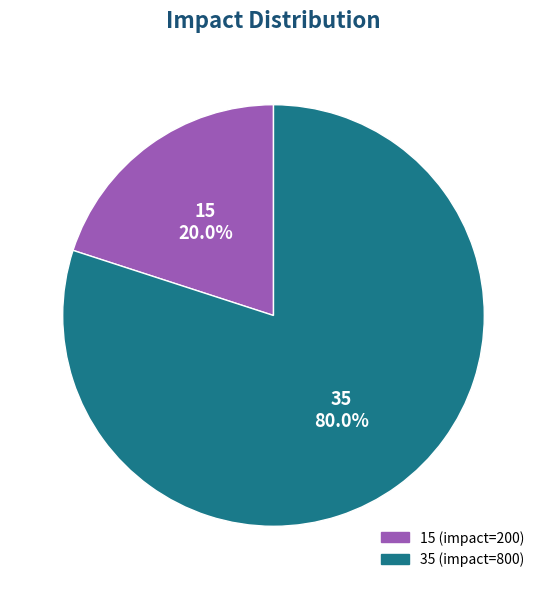

What percentage is the 15 slice, to the nearest percent?

20%